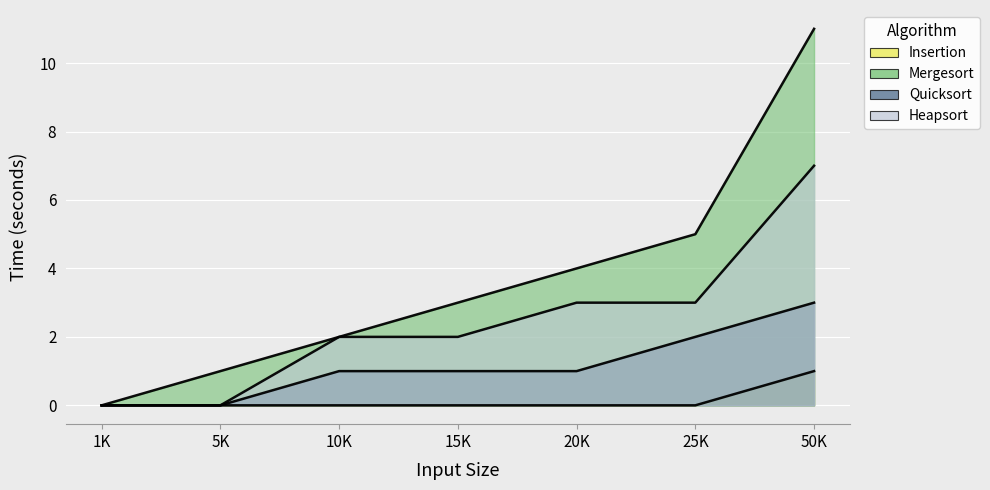

Rank the series at 5K from lowest to highest value.

Insertion, Quicksort, Heapsort, Mergesort